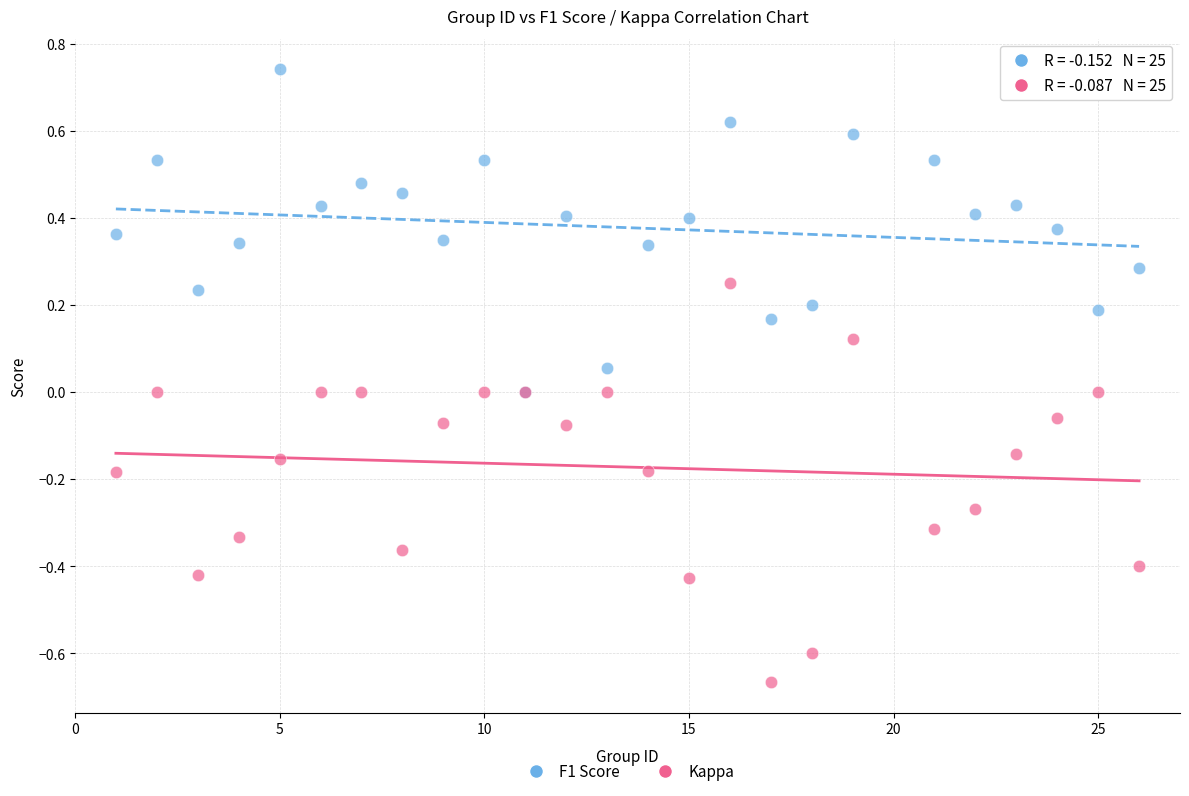

Which series reaches the maximum Y coordinate?

F1 Score